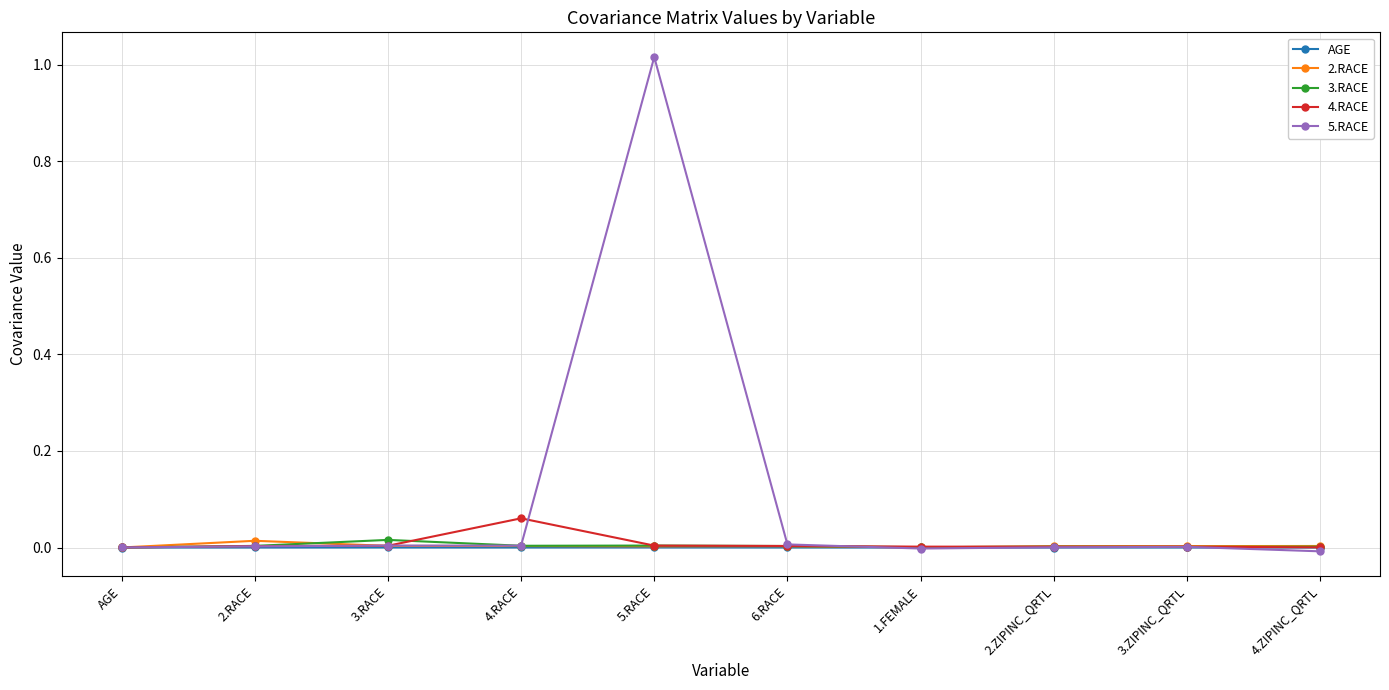

The value of 4.RACE at 5.RACE is 0.0. True or false?

True